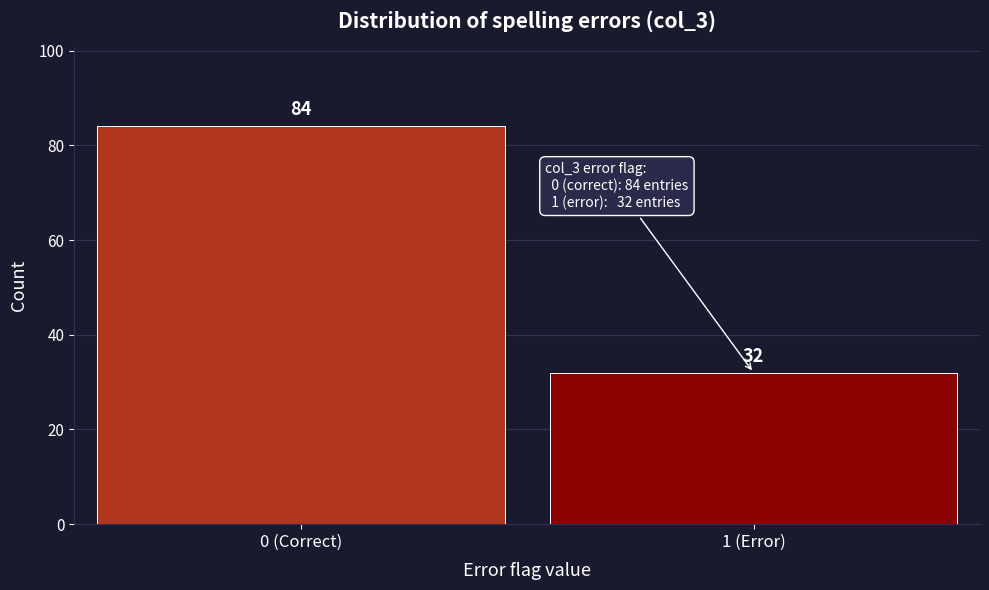

Reading right to left, extract all data points from this chart.

1 (Error)=32	0 (Correct)=84